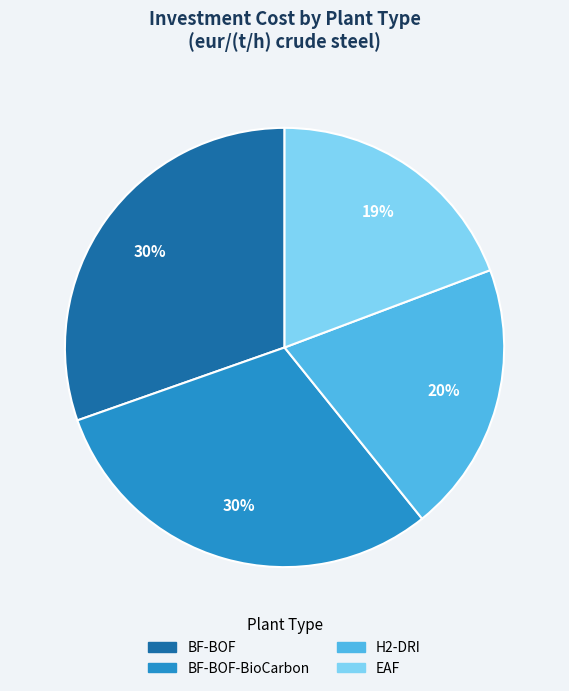

How many segments does this pie chart have?

4